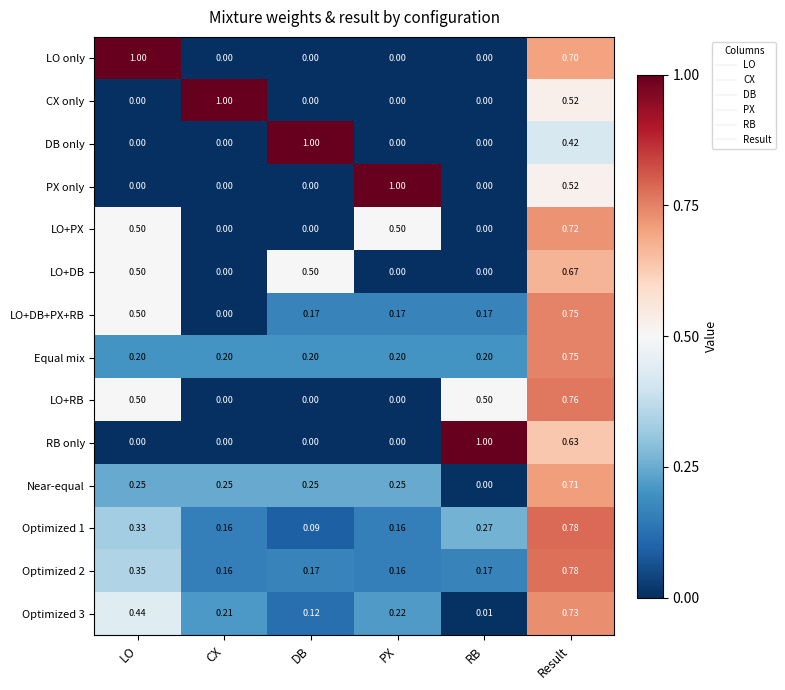

Where is LO+DB+PX+RB nearest to the value 0?

CX